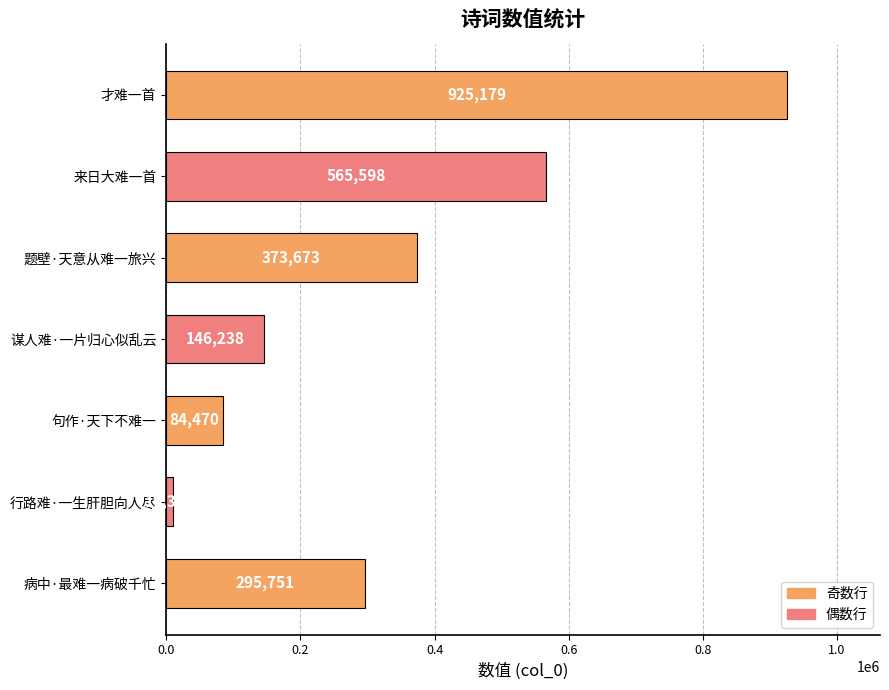

Is it true that the value at 来日大难一首 is 942753?

False